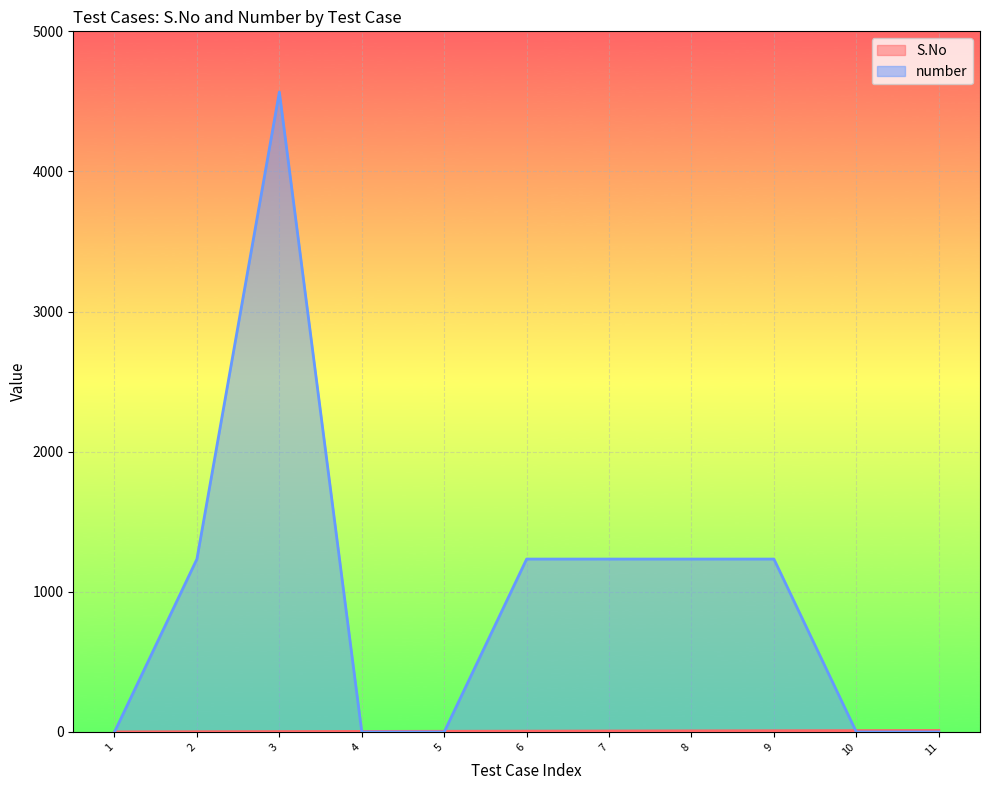

What is the difference between the second highest and second lowest values in the number series?

1234